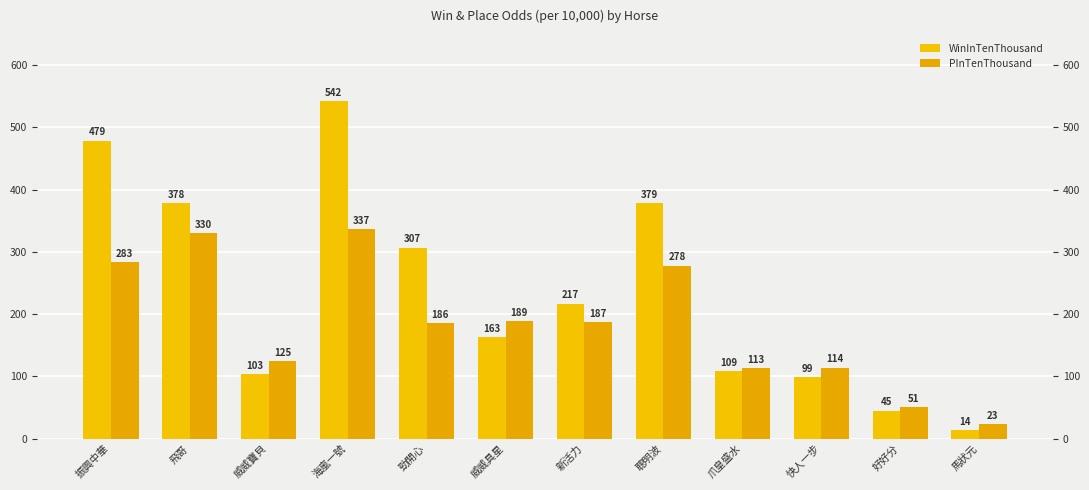

The PInTenThousand series shows 187 at 新活力. True or false?

True